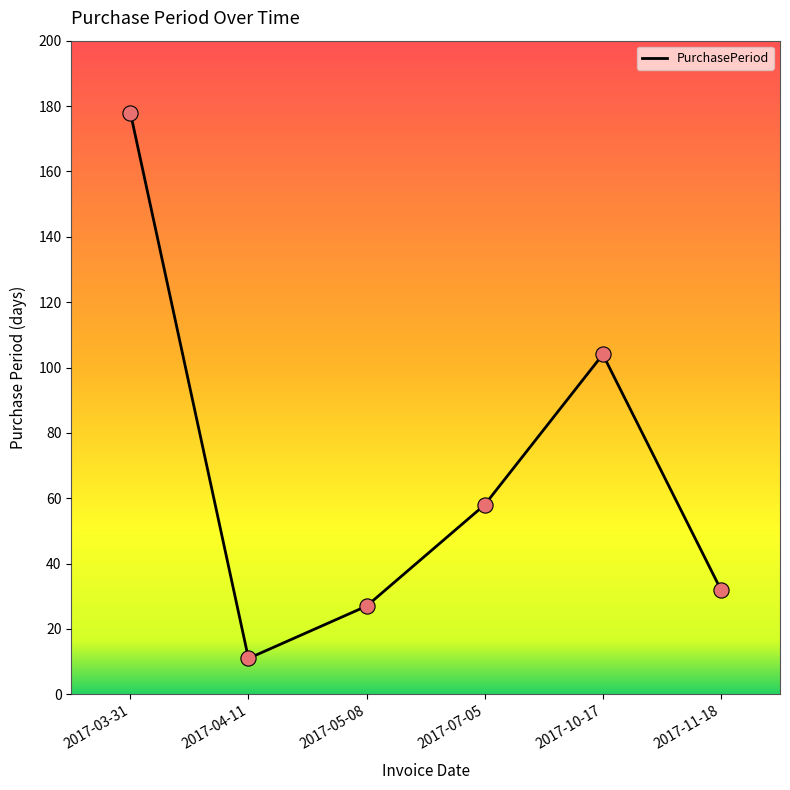

Which has a higher value, 2017-03-31 or 2017-10-17?

2017-03-31